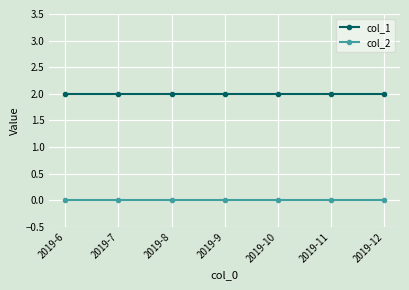

True or false: col_2 and col_1 intersect in this chart.

False